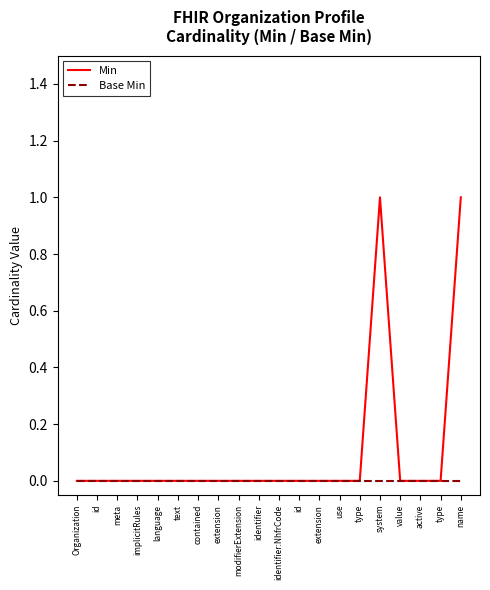

What are all the series names shown in the legend?

Min, Base Min